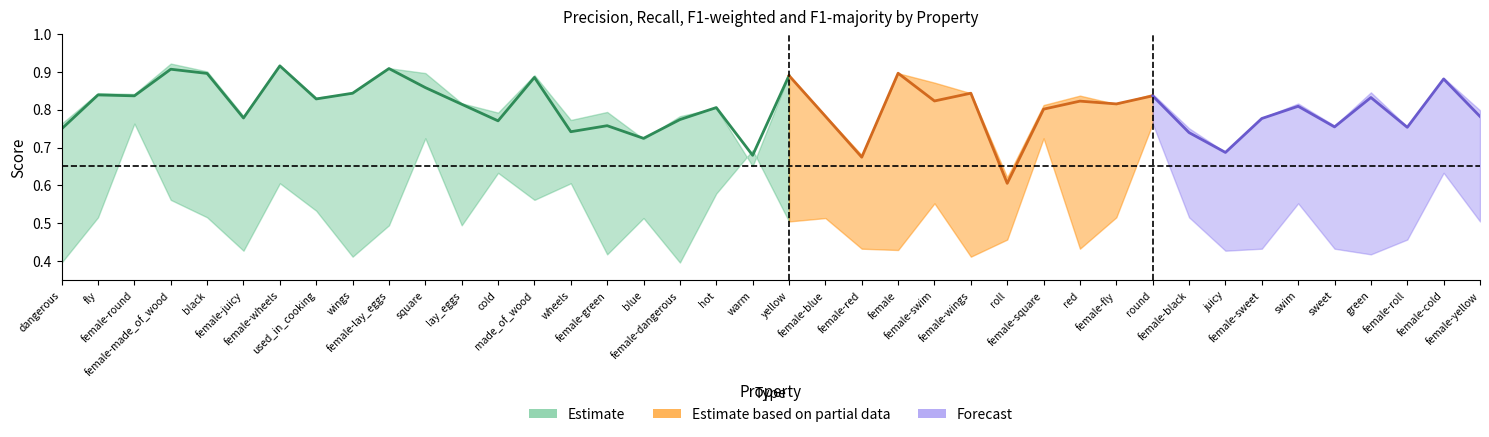

Which category has the lowest value in the p series?

roll